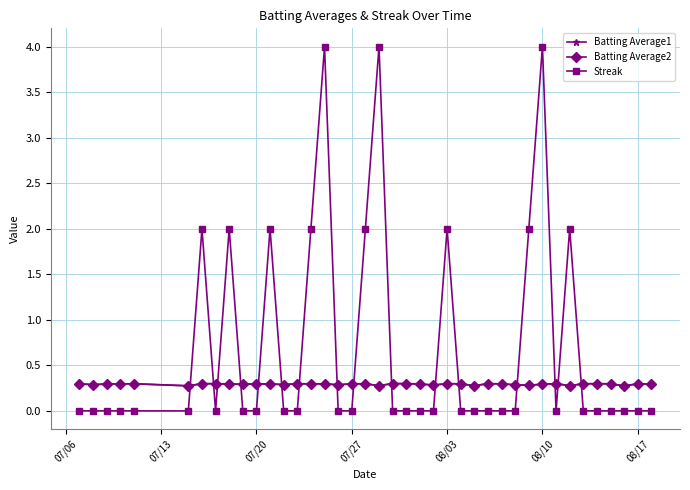

Which series has the largest total across all categories?

Streak